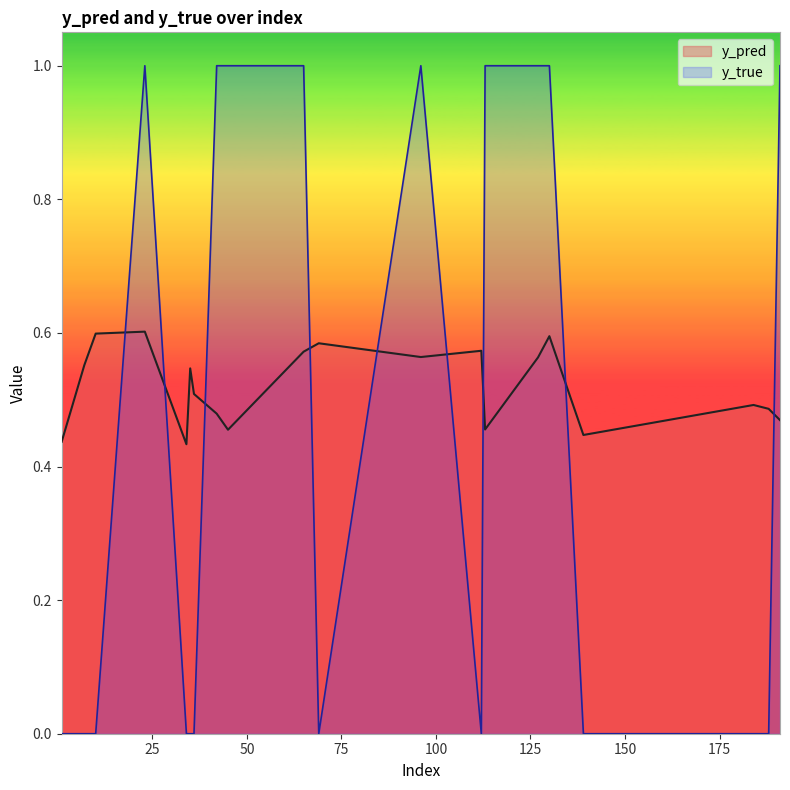

At which category is the sum across all series the highest?

23